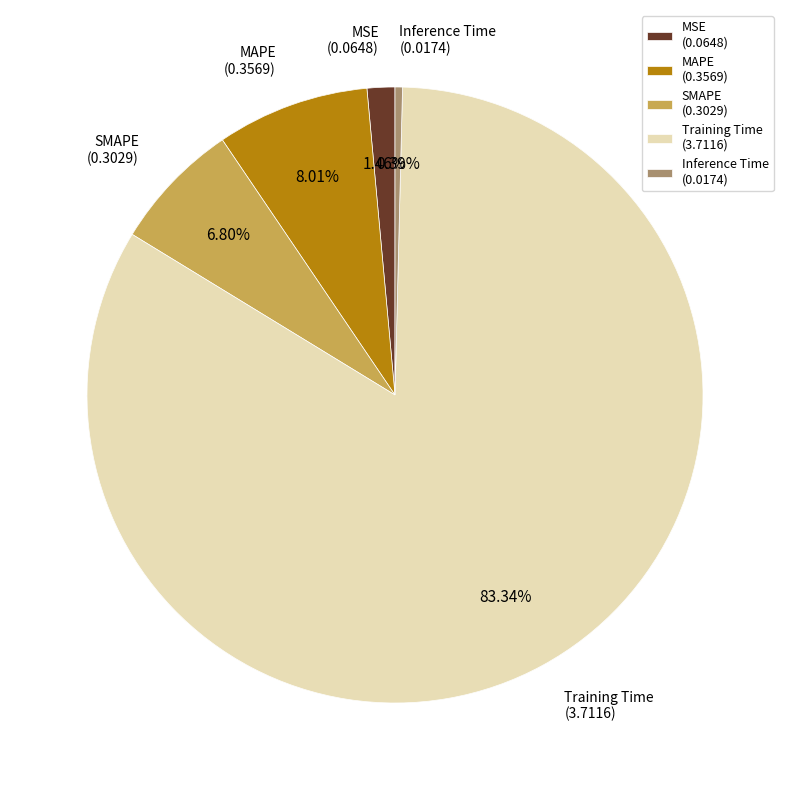

Rank the categories by value from lowest to highest.

Inference Time, MSE, SMAPE, MAPE, Training Time